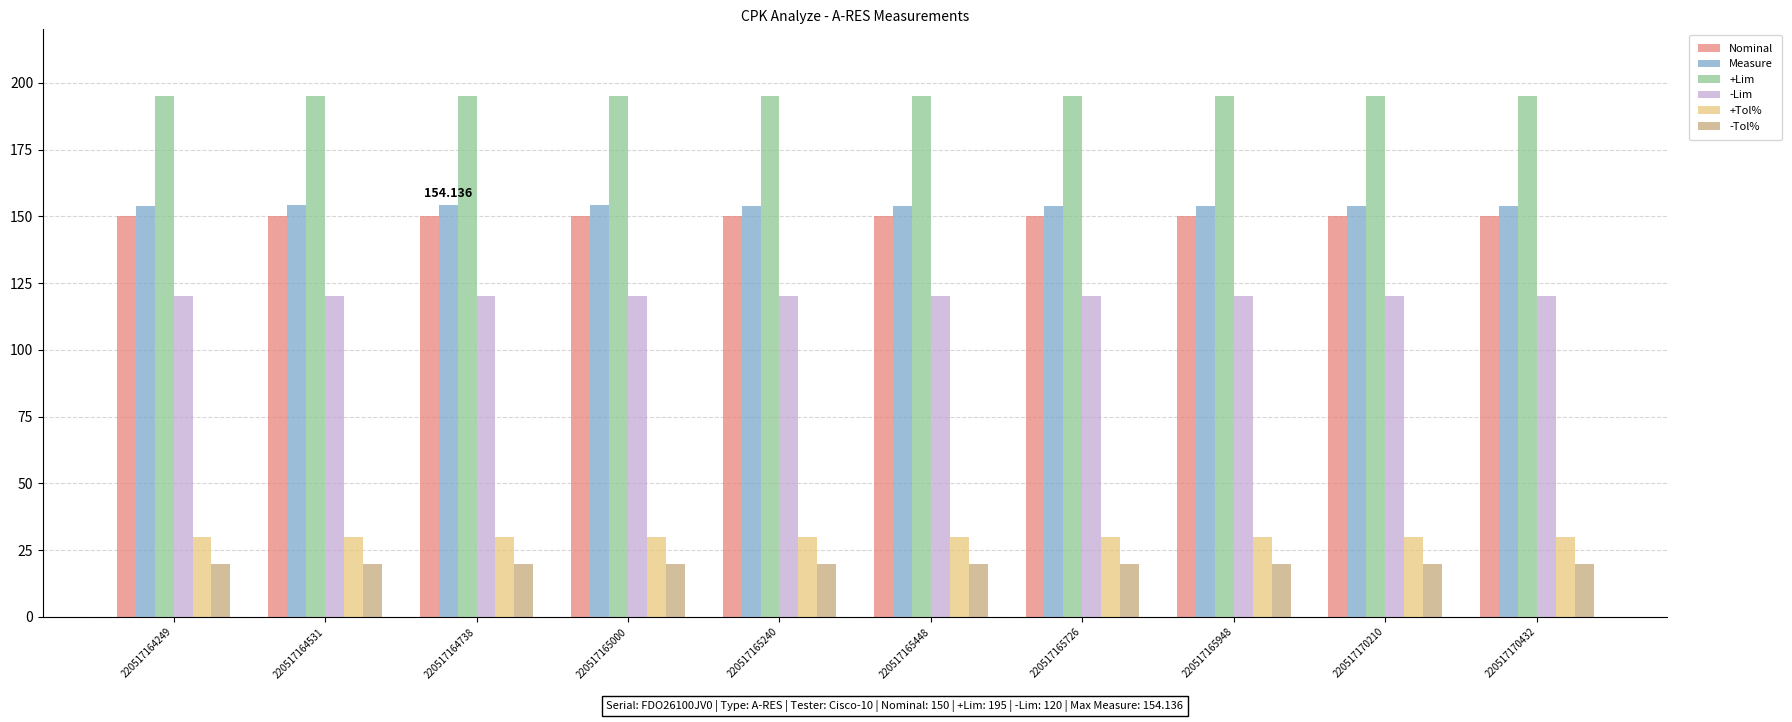

What are all the series names shown in the legend?

Nominal, Measure, +Lim, -Lim, +Tol%, -Tol%